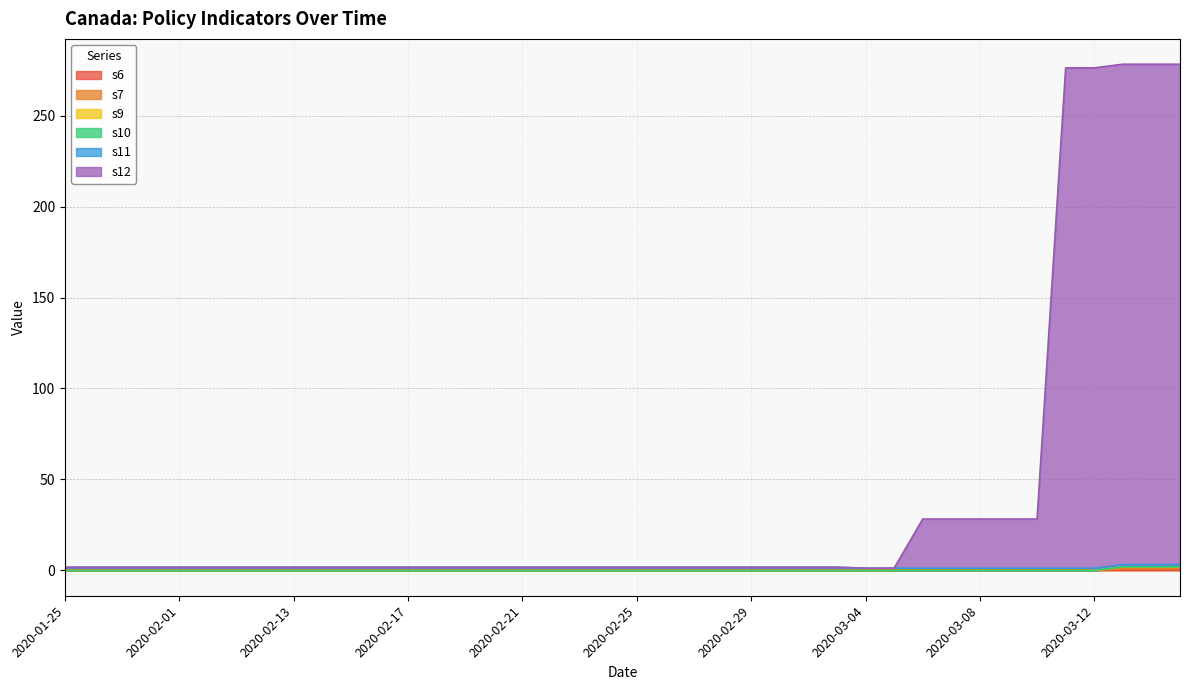

What is the difference between the highest and lowest values at 2020-02-18?

1.8